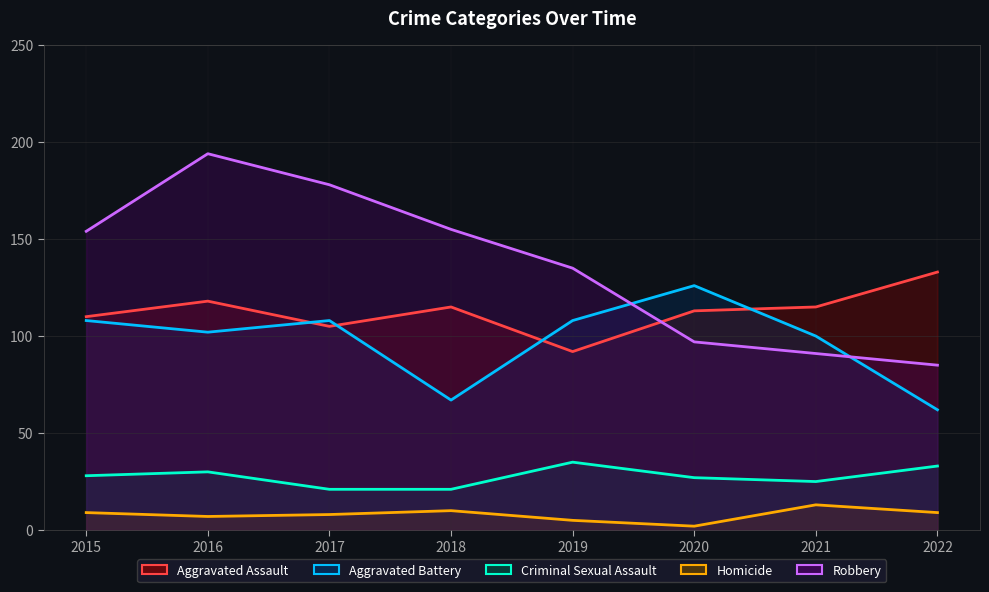

At which category is the sum across all series the highest?

2016